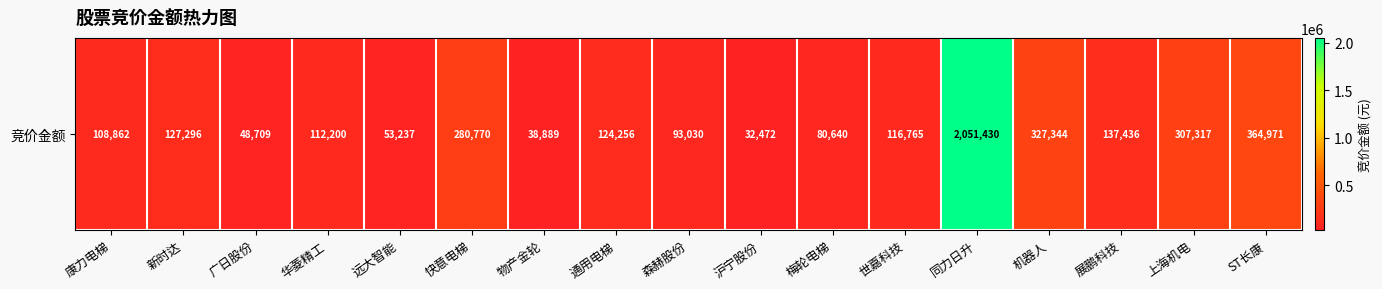

Reading right to left, list all the values displayed in this chart.

364971	307317	137436	327344	2051430	116765	80640	32472	93030	124256	38889	280770	53237	112200	48709	127296	108862